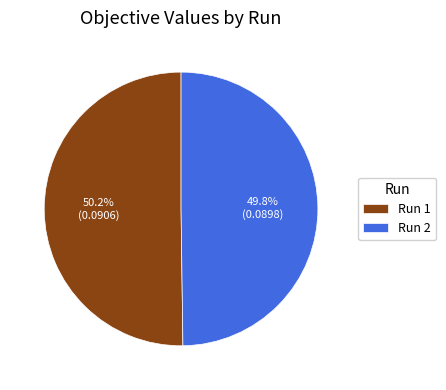

Combined, do Run 2 and Run 1 account for over 50%?

Yes